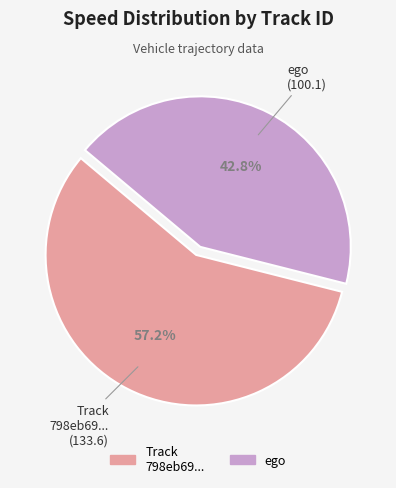

Is there a majority slice in this chart?

Yes